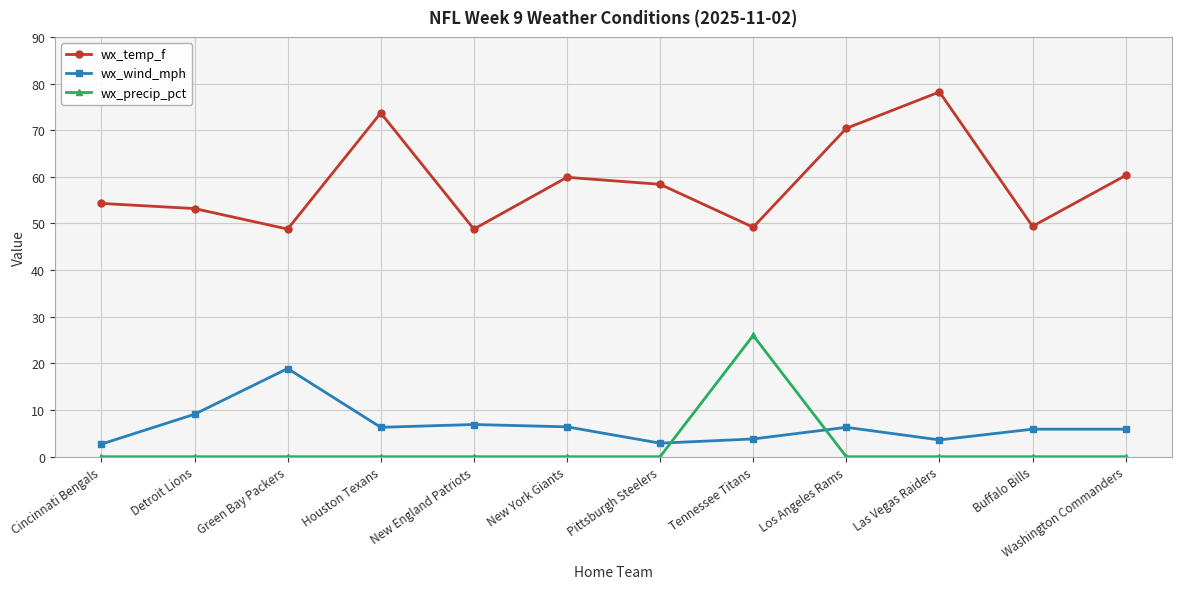

Is the value of wx_wind_mph at Pittsburgh Steelers greater than the value of wx_temp_f at Buffalo Bills?

No